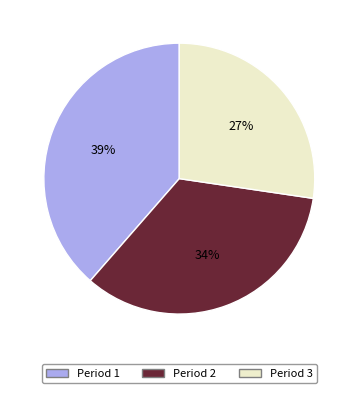

To the nearest percent, what percentage of the pie is Period 1?

39%